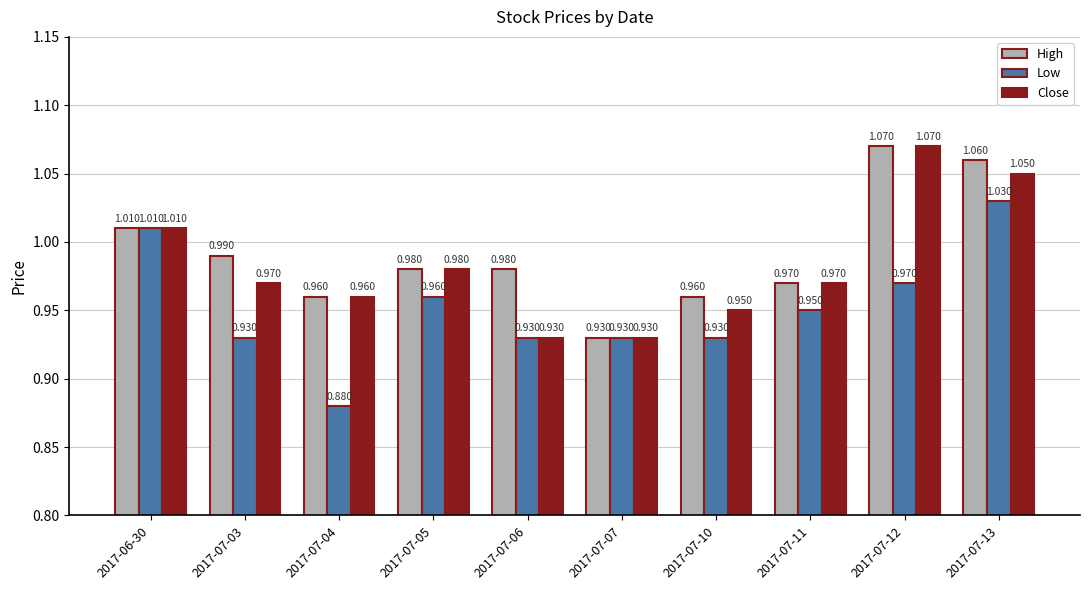

Rank the series by their average value, from highest to lowest.

High, Close, Low